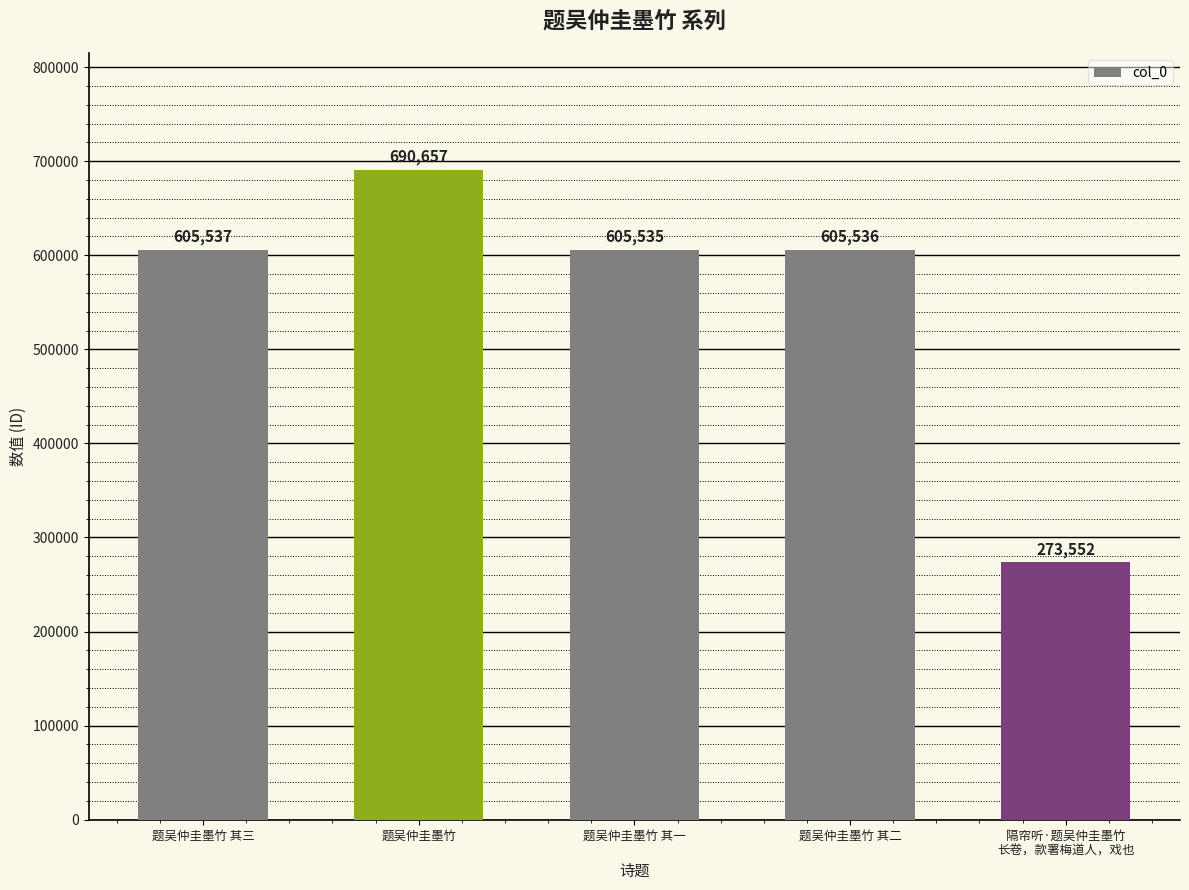

Read the value at 题吴仲圭墨竹 其三, to the nearest 50.

605550